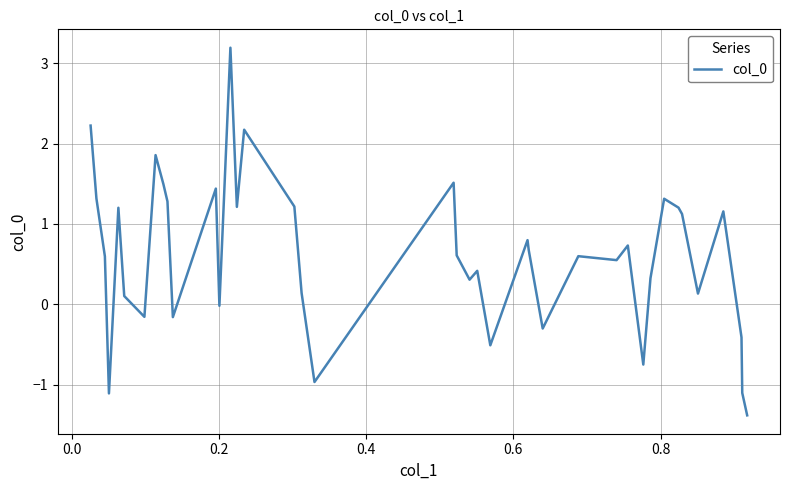

What is the smallest value displayed?

-1.4